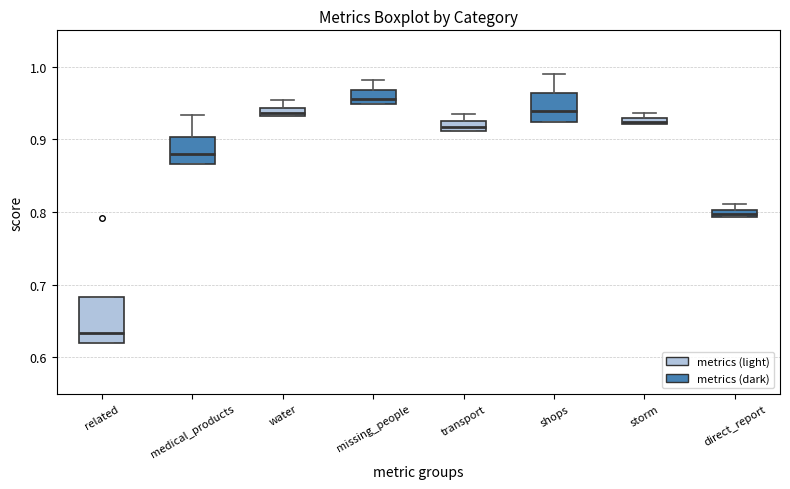

Comparing the boxes themselves (not the whiskers), which one is the tallest?

related